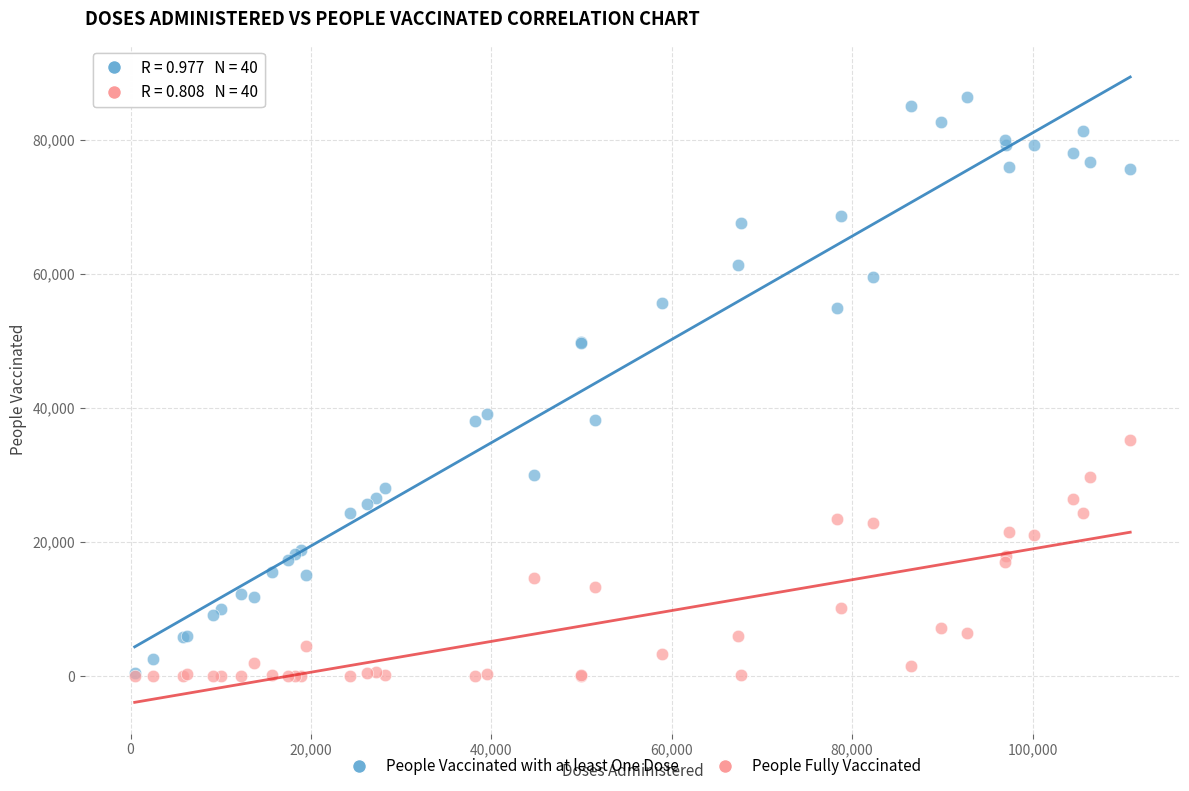

What are all the series names shown in the legend?

People Vaccinated with at least One Dose, People Fully Vaccinated